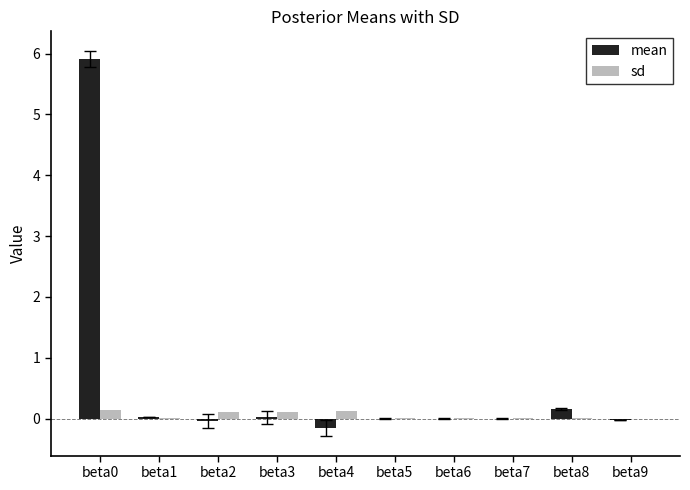

What is the maximum value shown in the chart?

5.9